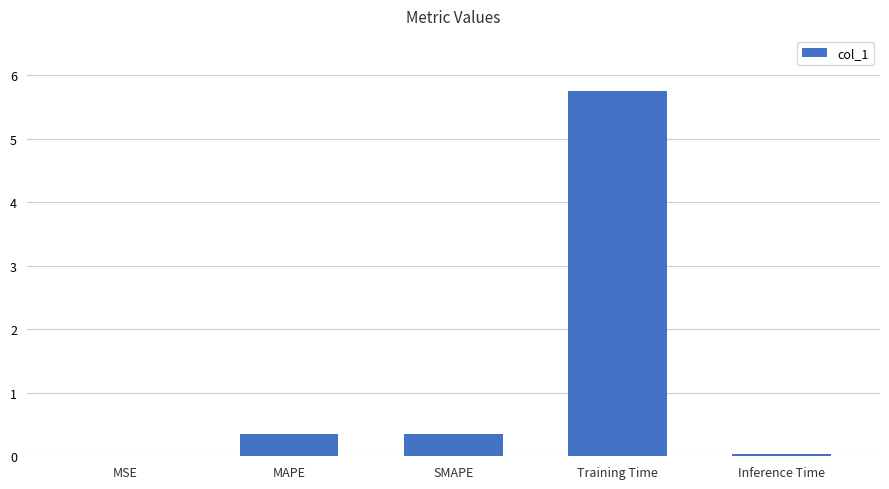

Between SMAPE and Inference Time, which is larger?

SMAPE